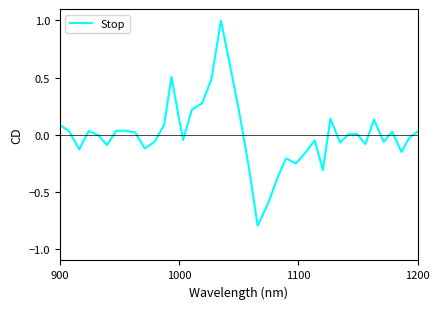

What is the maximum value shown in the chart?

1.0